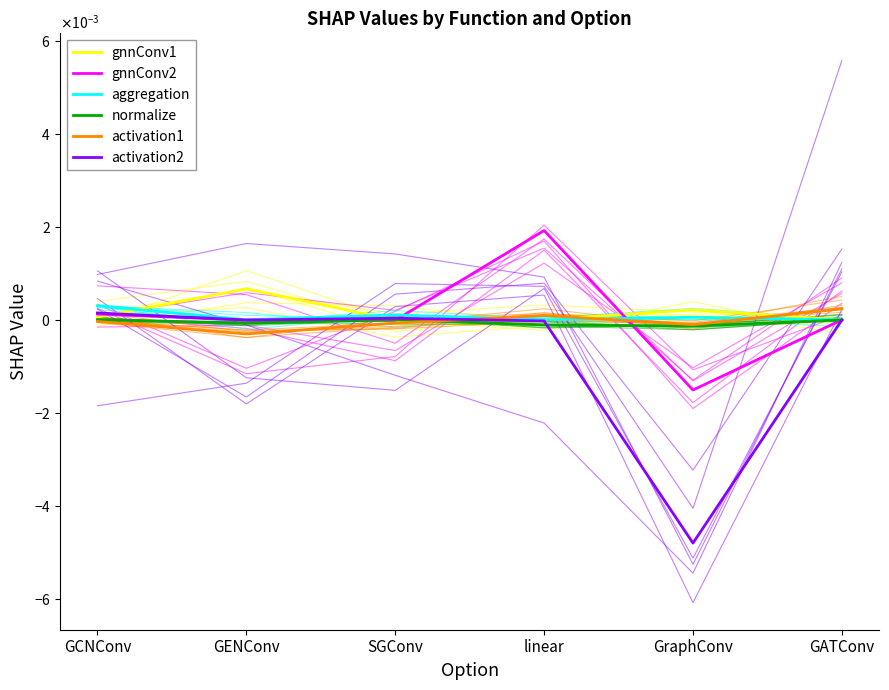

How many values in gnnConv2 are above zero?

3